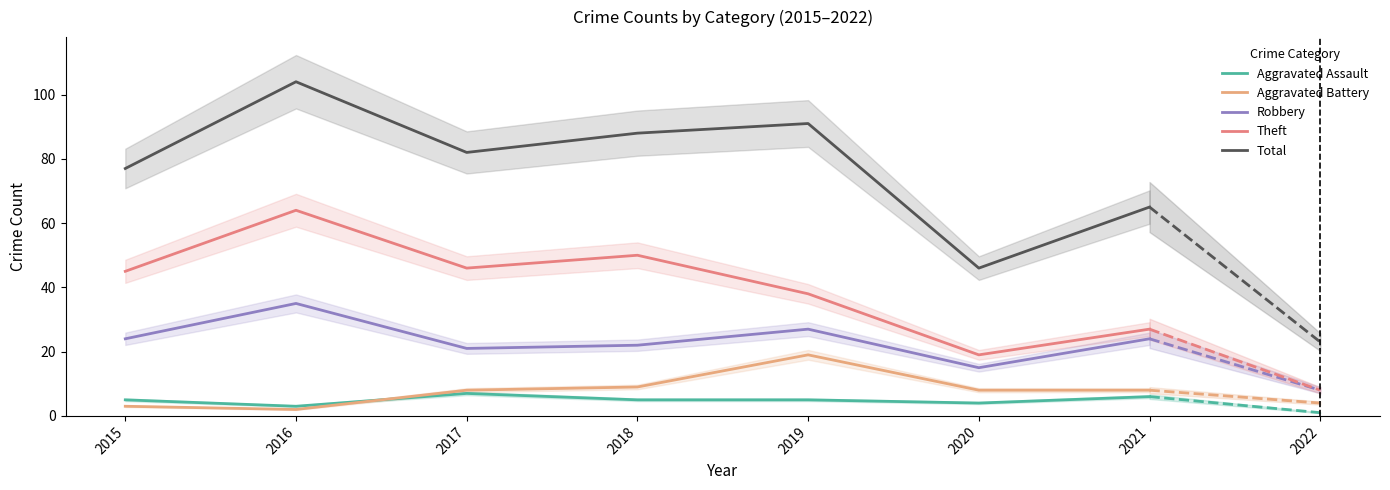

At 2019, list the series in order from largest to smallest.

Total, Theft, Robbery, Aggravated Battery, Aggravated Assault